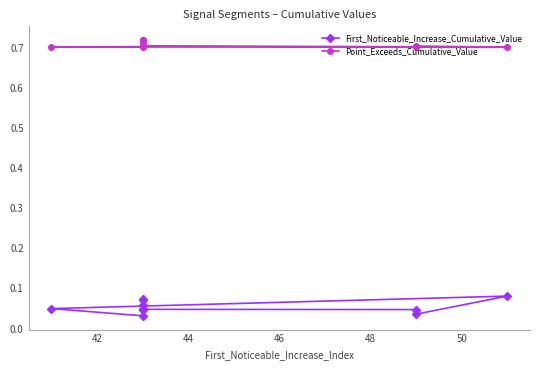

What is the greatest value displayed?

0.7